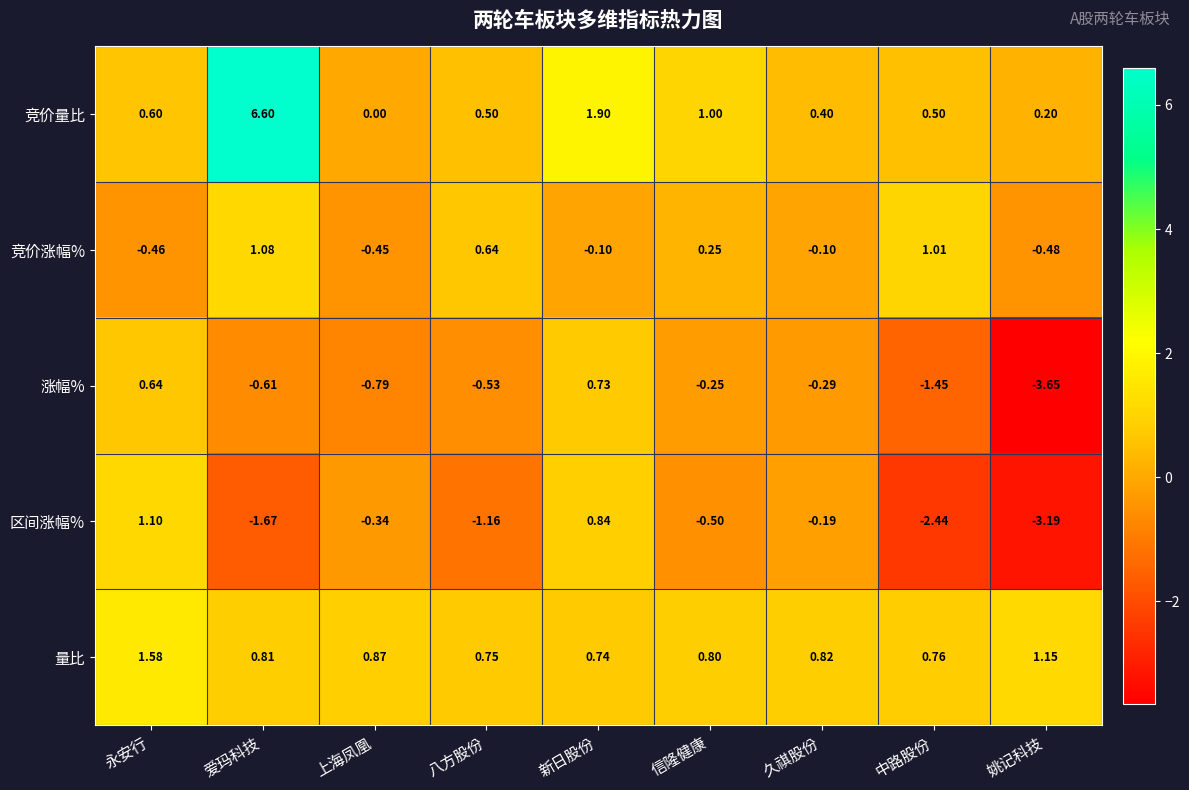

Which label corresponds to the largest value in the chart?

爱玛科技